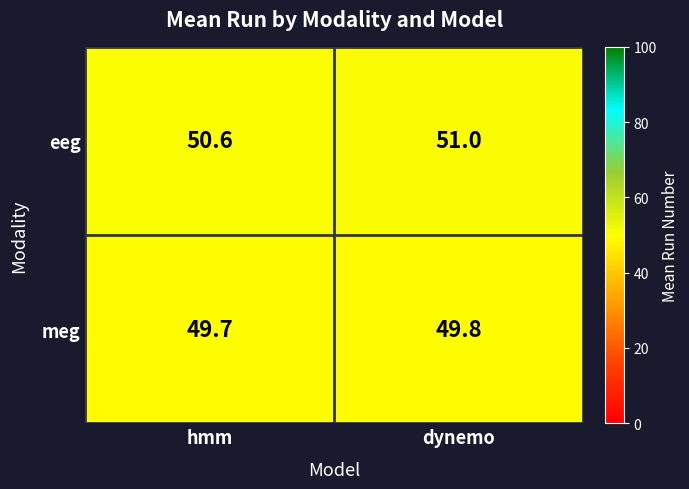

What is the total value across all series at hmm?

100.3